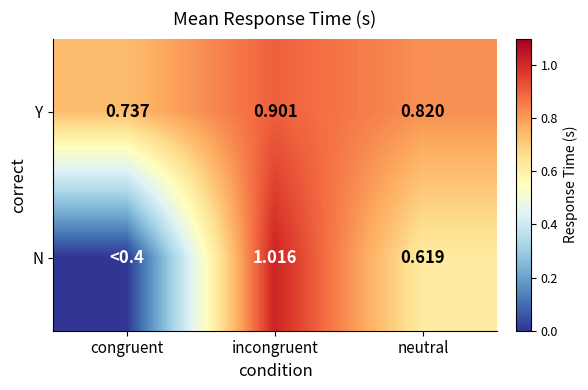

Which has a higher value, incongruent or neutral?

incongruent